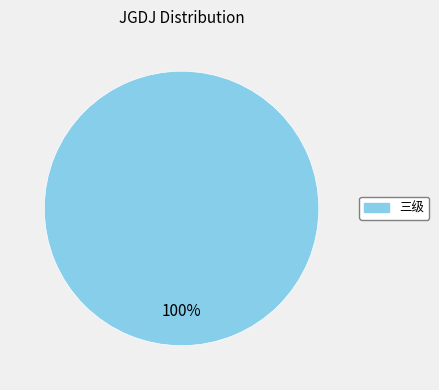

Is there any slice that represents more than half of the pie?

Yes